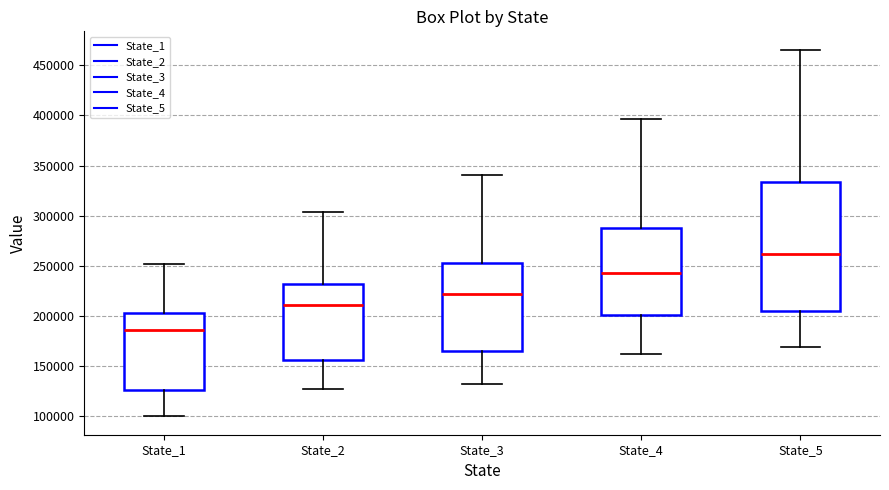

Which box is the tallest, from its lower edge to its upper edge?

State_5